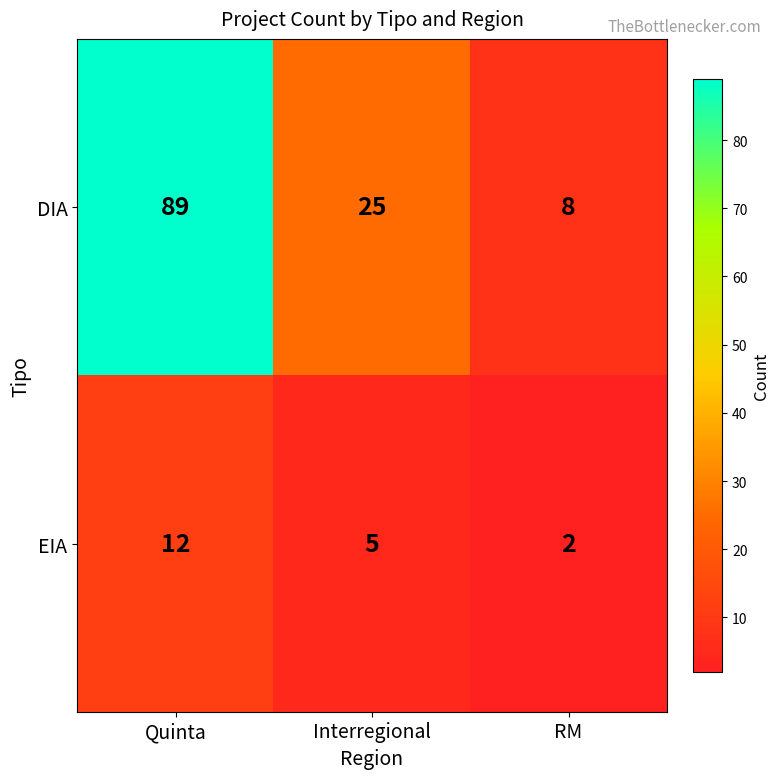

What is the lowest value of the DIA series?

8